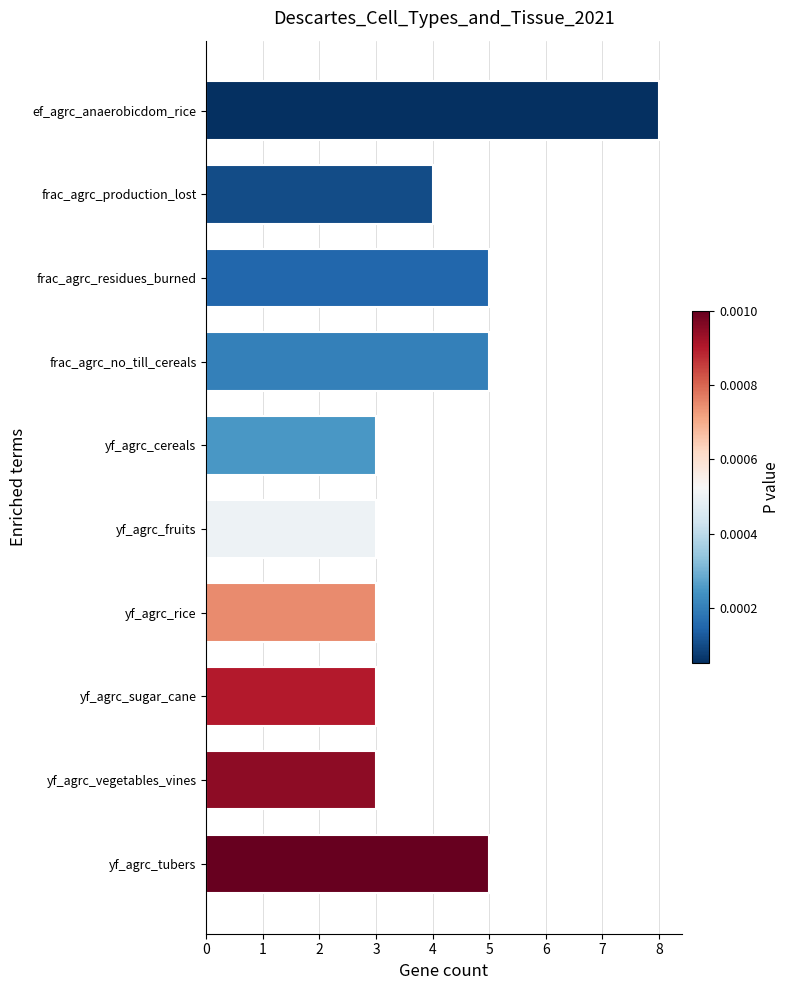

Count the values in the range 3 to 5.

9